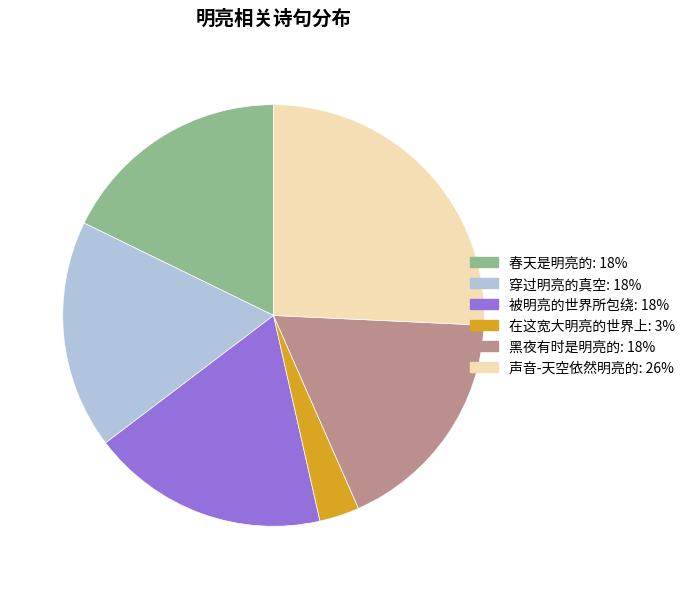

What is the ratio of the value at 在这宽大明亮的世界上 to the value at 被明亮的世界所包绕?

0.2